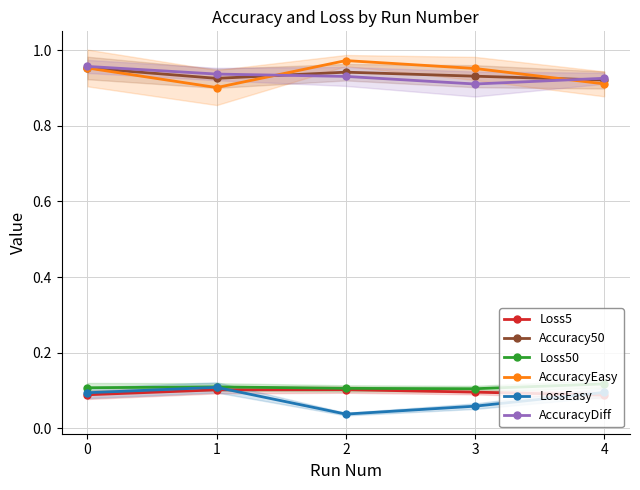

Is it true that AccuracyEasy equals 1.0 at 0?

True